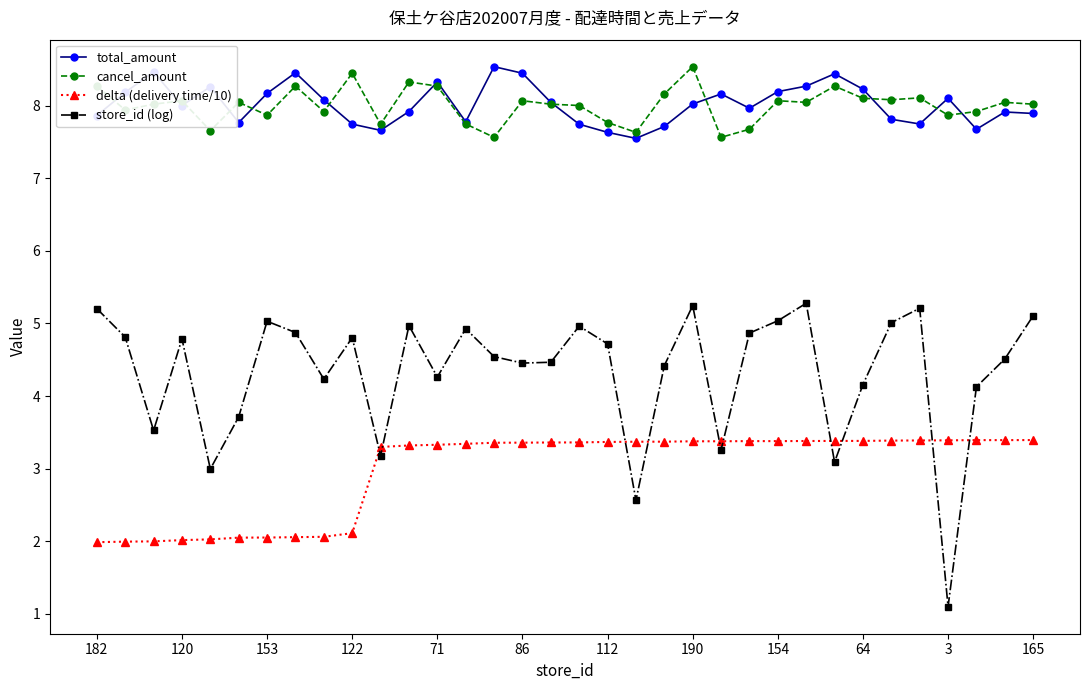

What is the smallest value displayed?

1.1